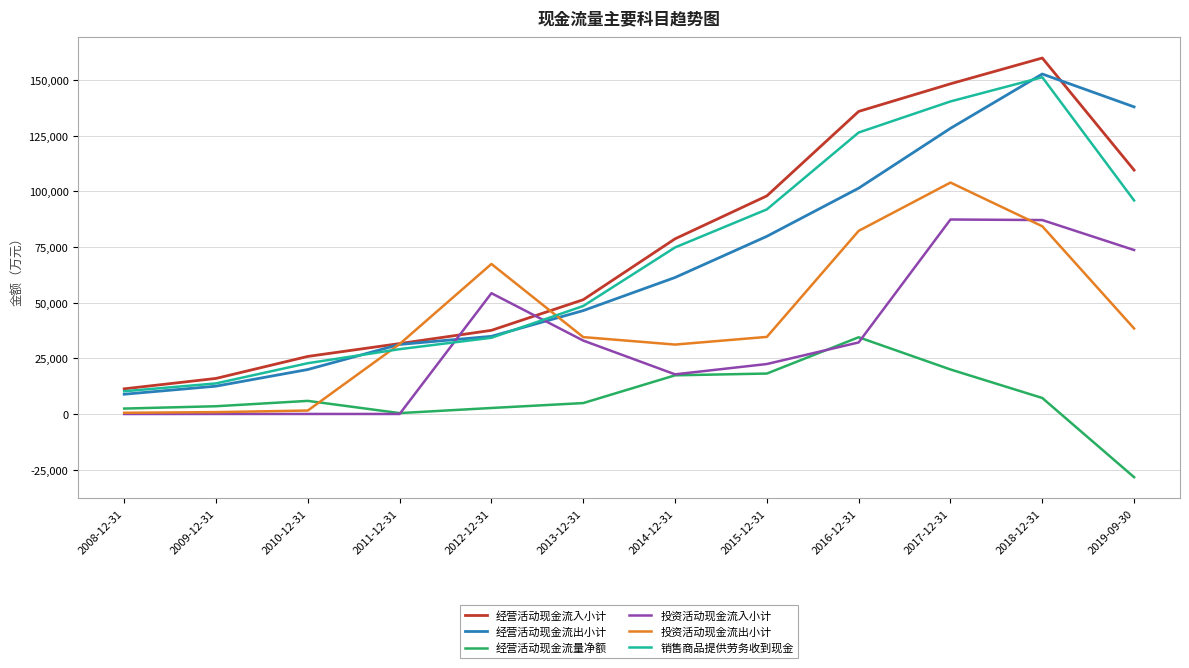

Does the chart display data point markers on the line(s)?

No